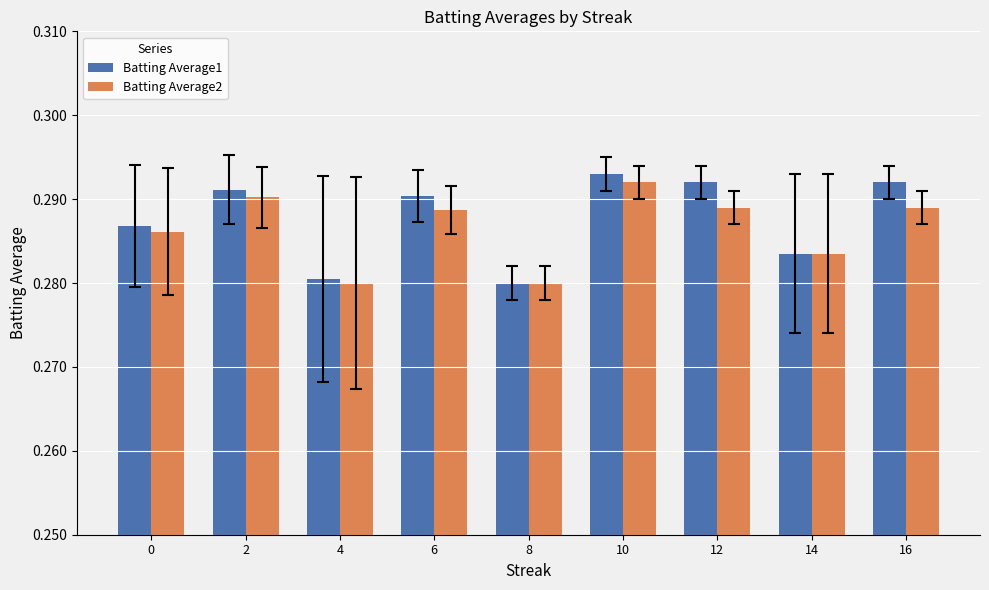

At 12, list the series in order from smallest to largest.

Batting Average2, Batting Average1